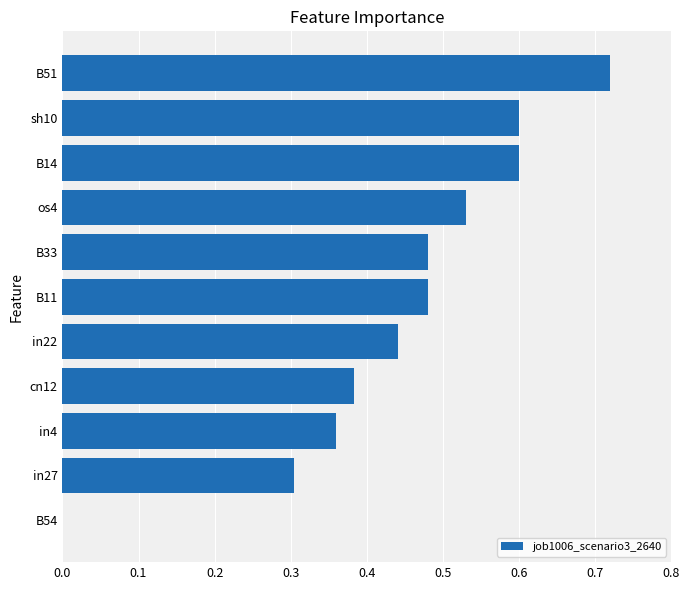

Is it true that the value at B54 is -0.5?

False